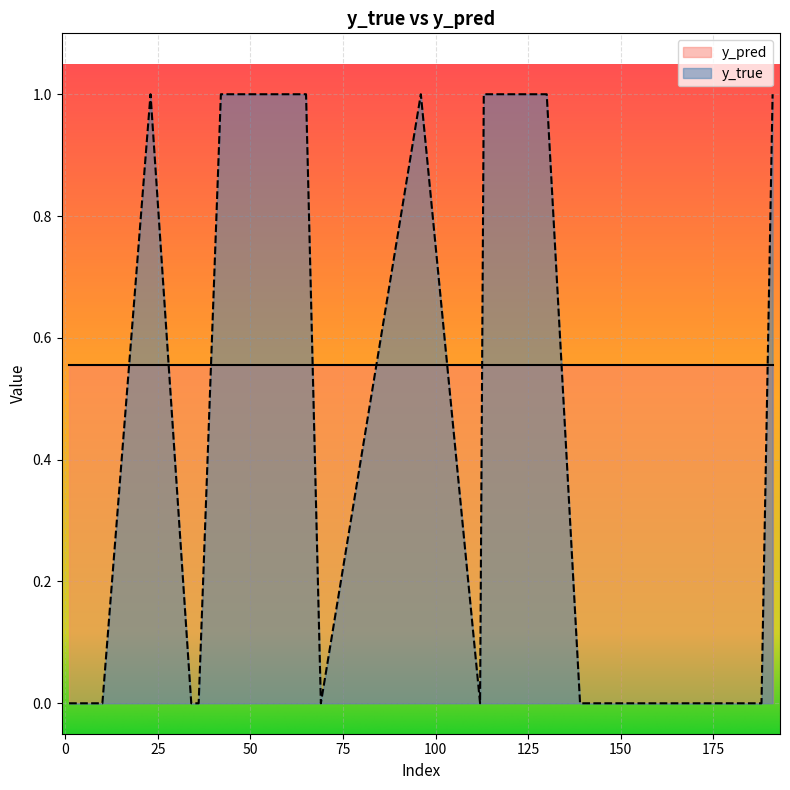

After their last crossing, which series has the higher values: y_true or y_pred?

y_true